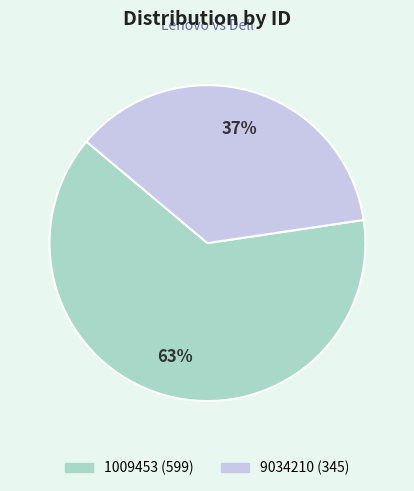

Count the number of slices in the pie.

2